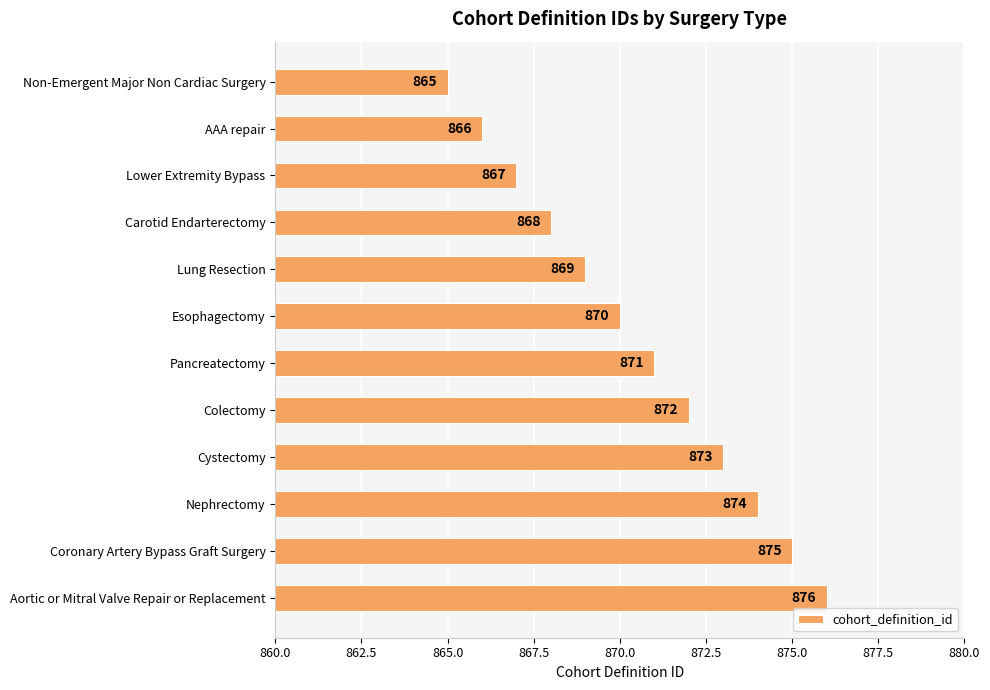

Which category has the lowest value across all series?

Non-Emergent Major Non Cardiac Surgery